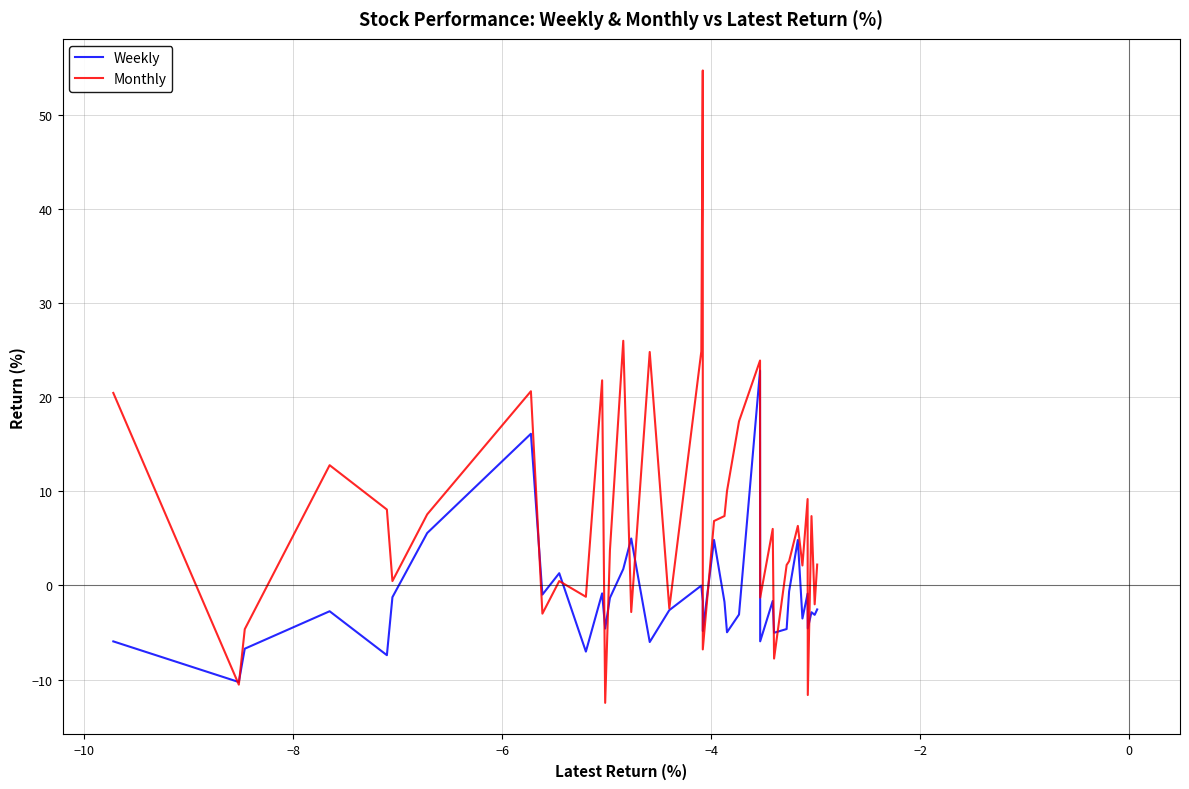

Which series has the largest total across all categories?

Monthly